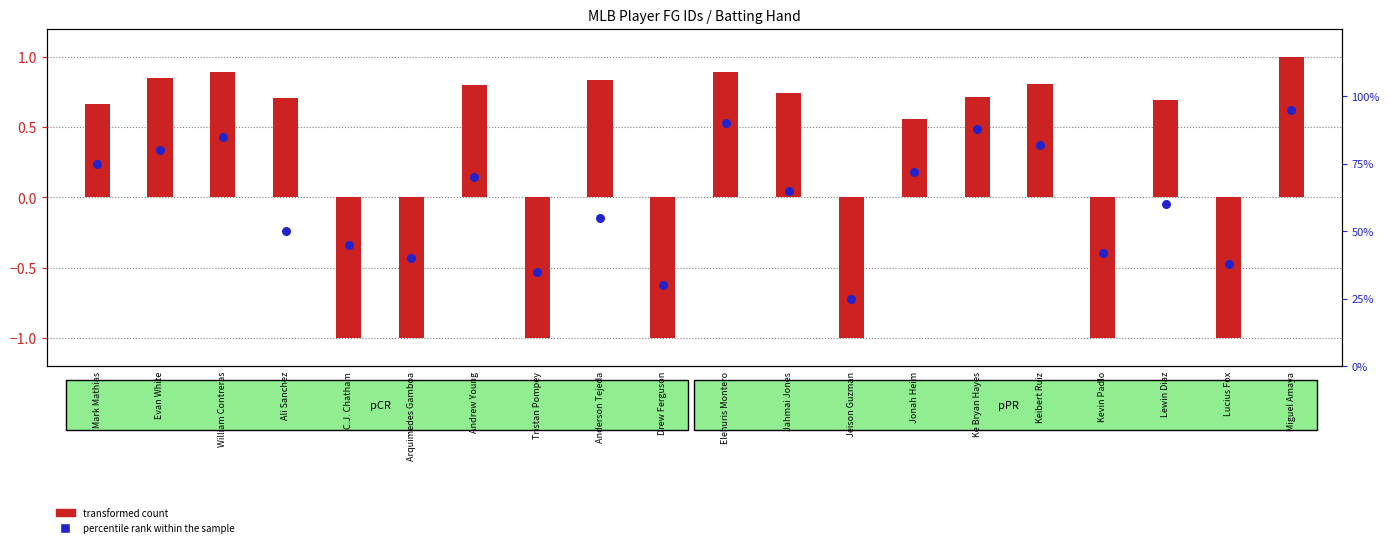

Which series reaches the maximum Y coordinate?

percentile rank within the sample